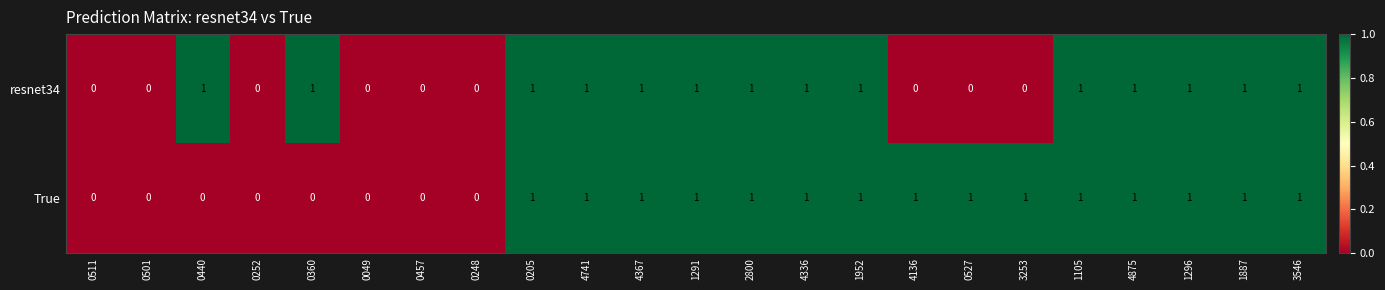

Count the resnet34 values in the range 0 to 1.

23